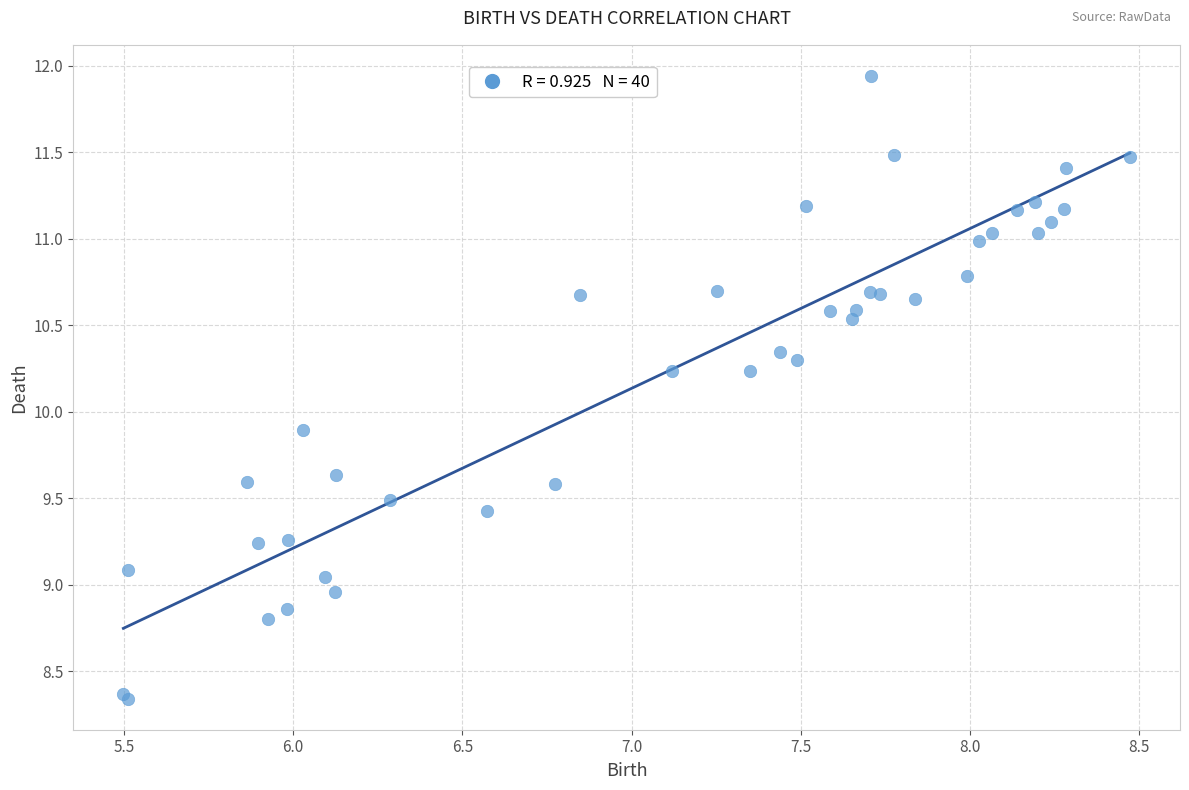

What Y value in the scatter plot is closest to 10?

9.9